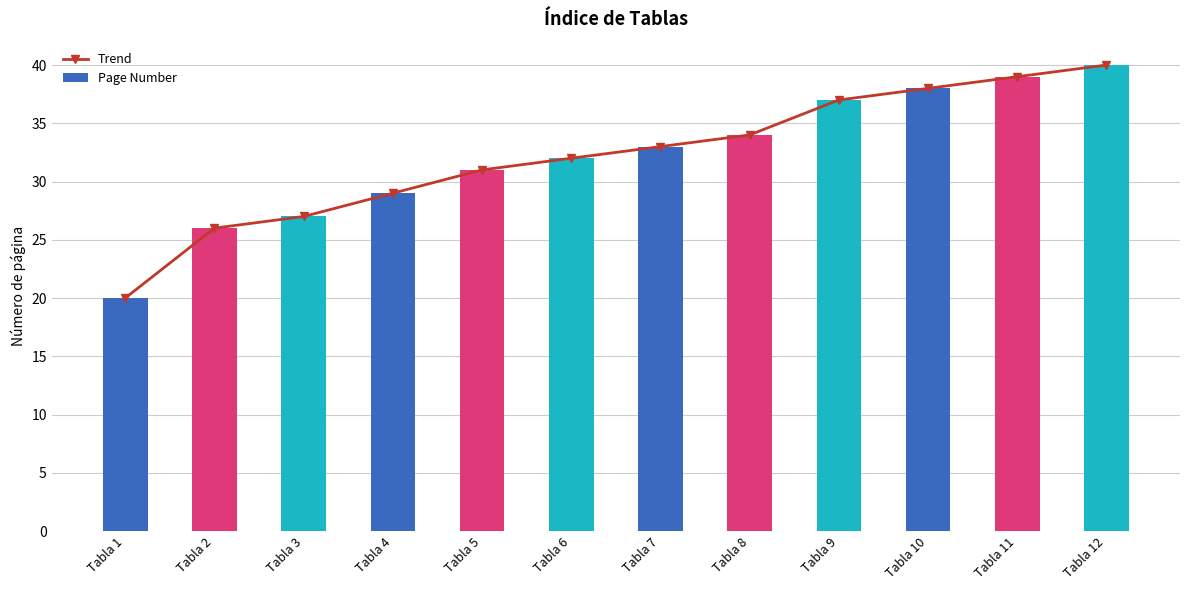

How many groups of bars are there?

12